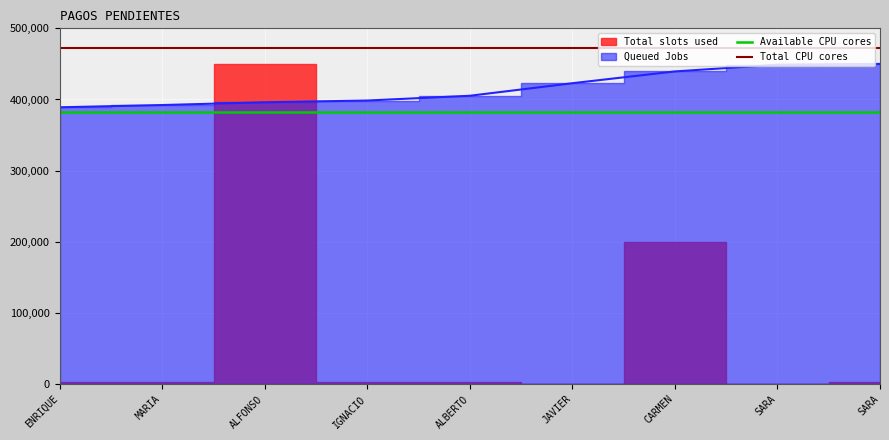

Which category has the highest value in the Total CPU cores series?

ENRIQUE